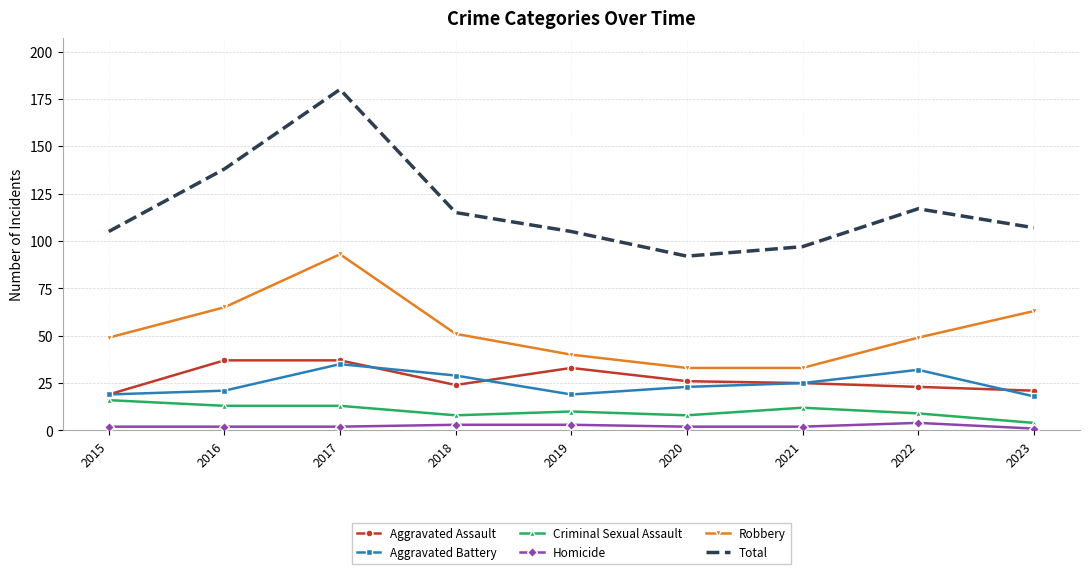

The Aggravated Assault series shows 37 at 2016. True or false?

True